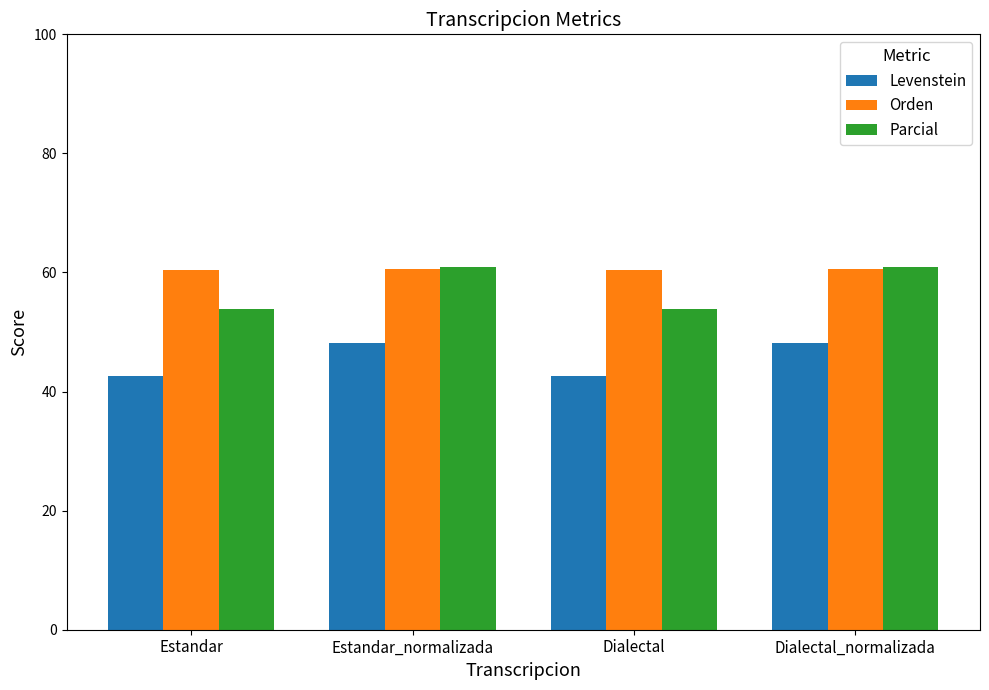

Rank the series by their average value, from lowest to highest.

Levenstein, Parcial, Orden